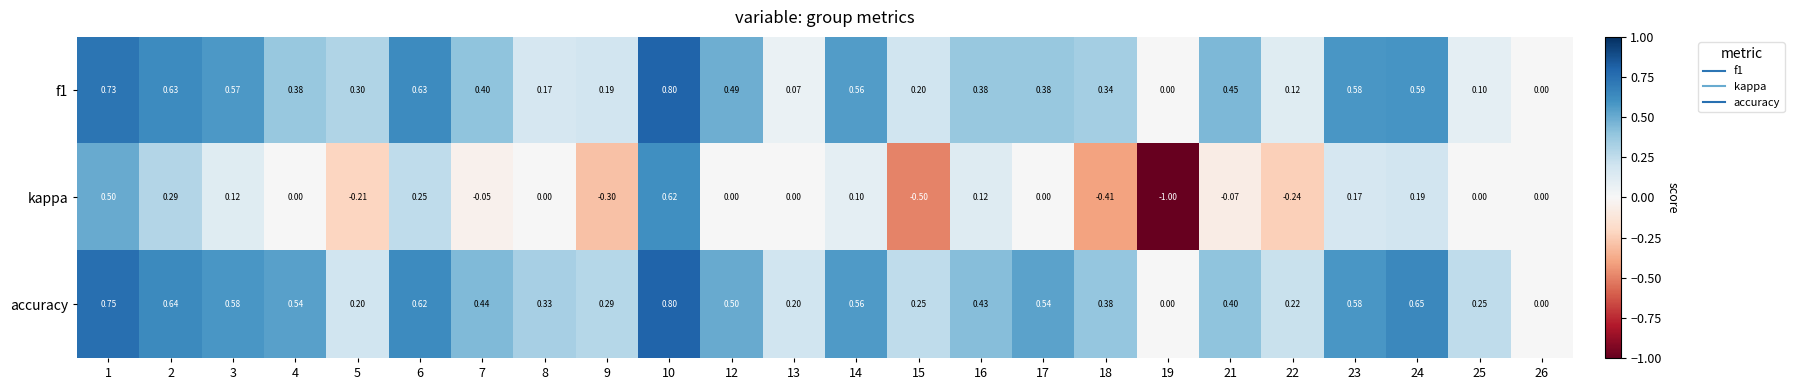

Which series has the widest spread of values?

kappa